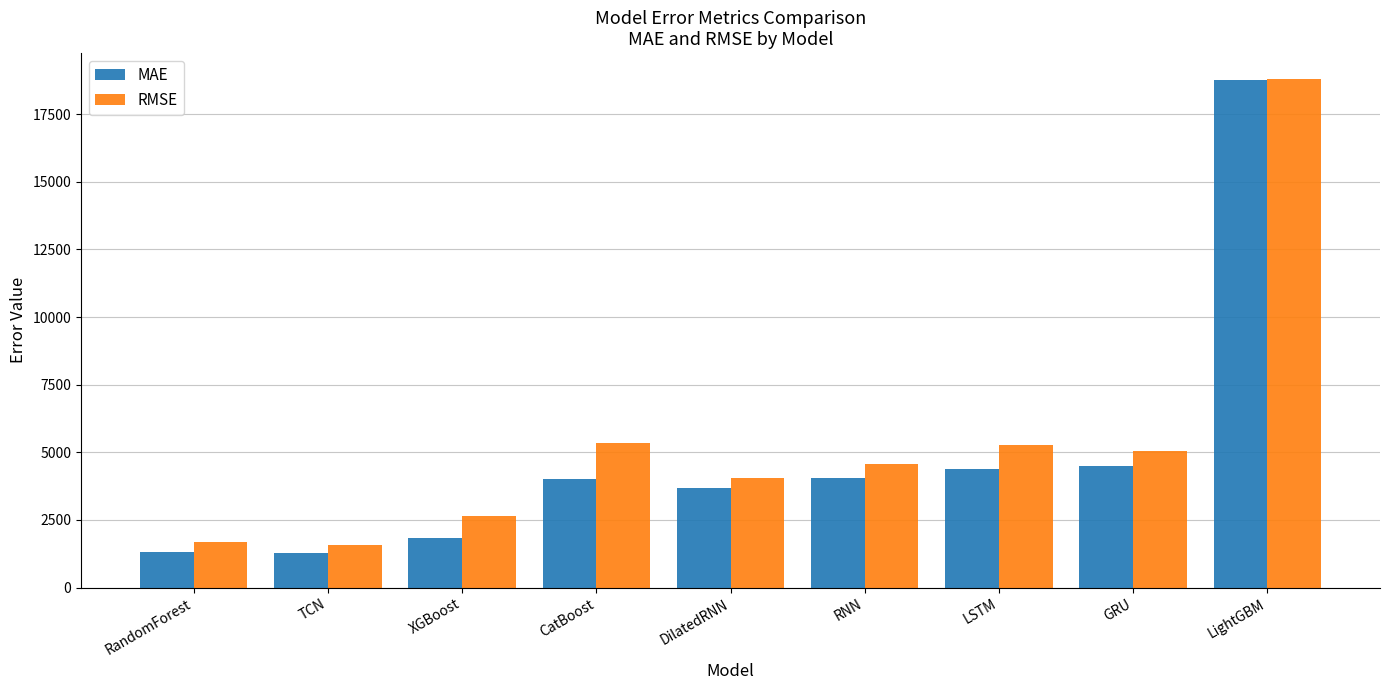

What is the difference between the second highest and minimum values in the RMSE series?

3771.6